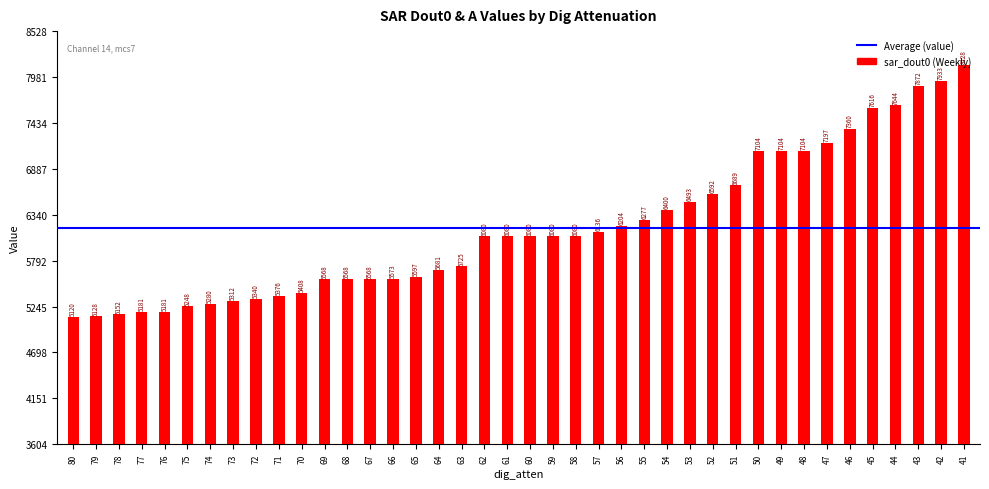

What is the value of the 13th bar from the left?

5568